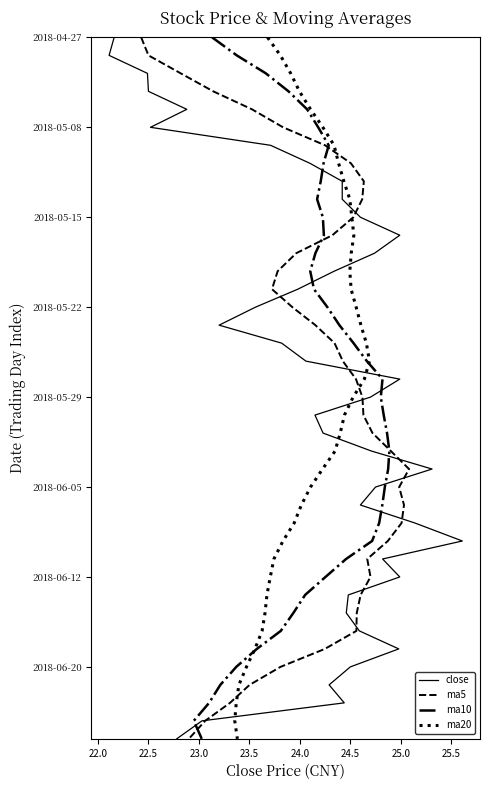

Which series has the largest range (max minus min)?

close